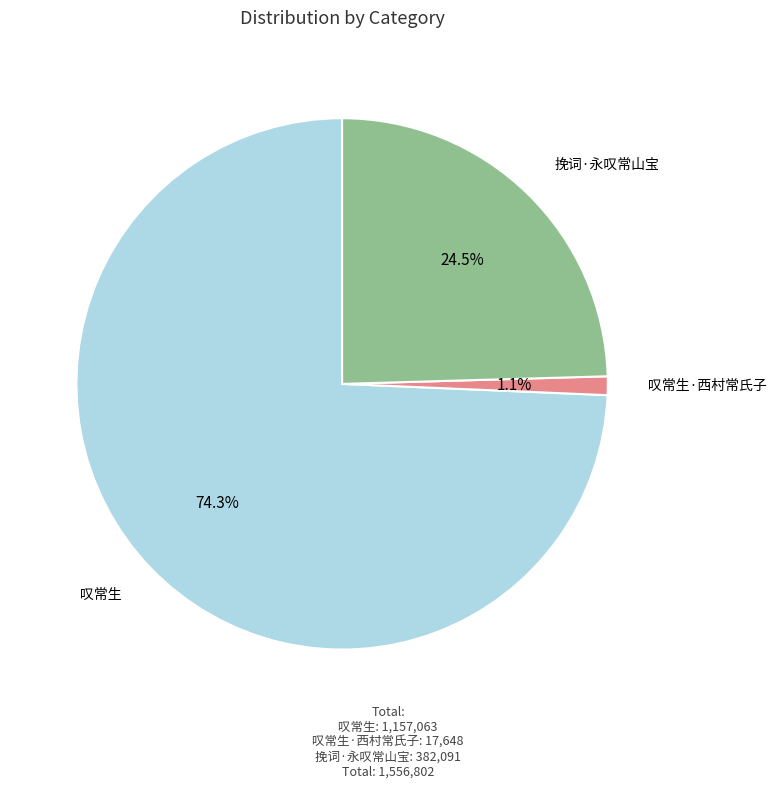

Which slice represents more than half of the pie?

叹常生